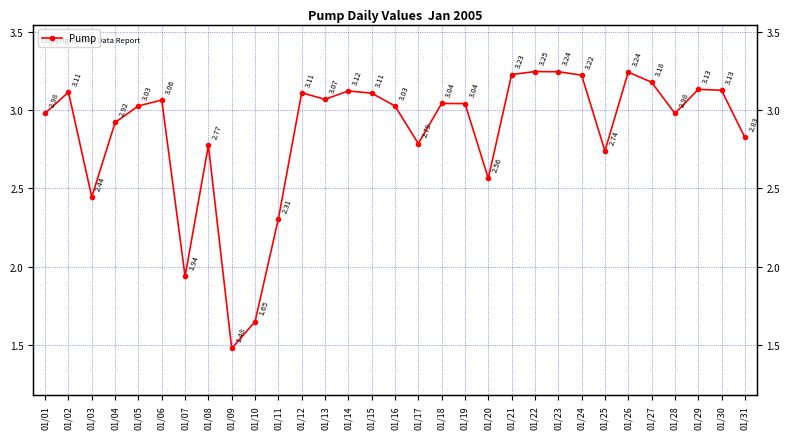

What is the difference between the maximum and second lowest values?

1.6